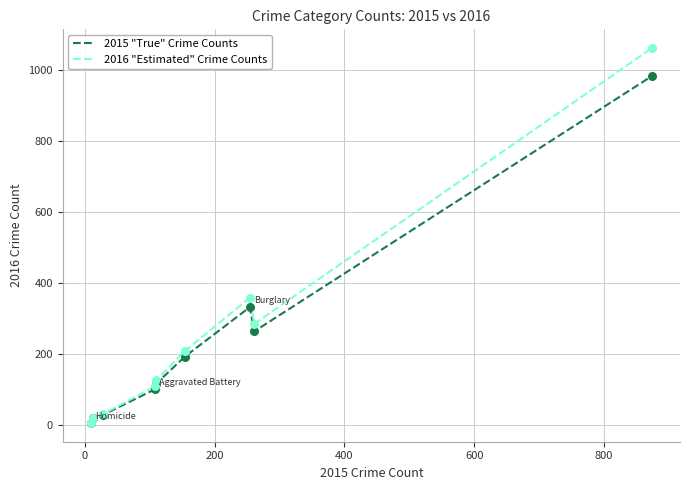

Which series has the widest spread of values?

2016 "Estimated" Crime Counts